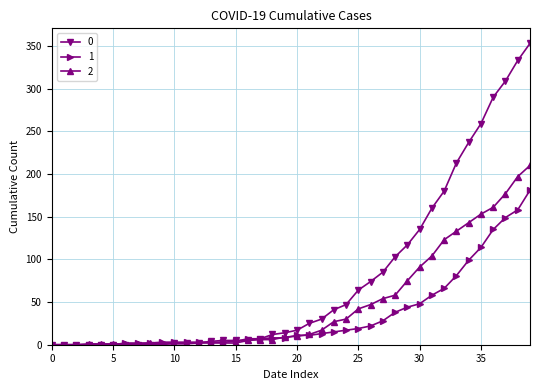

How many series are shown in this chart?

3